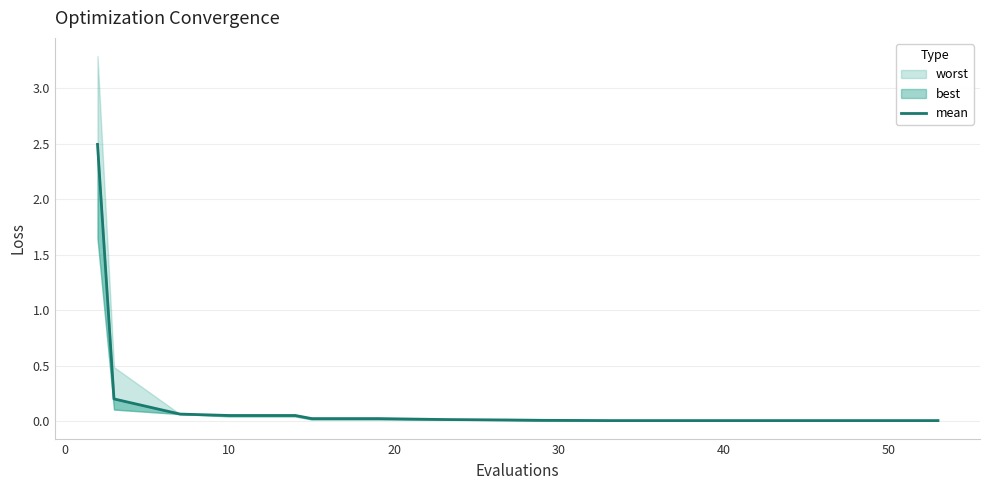

True or false: the data shows 0.0 at 12.

False